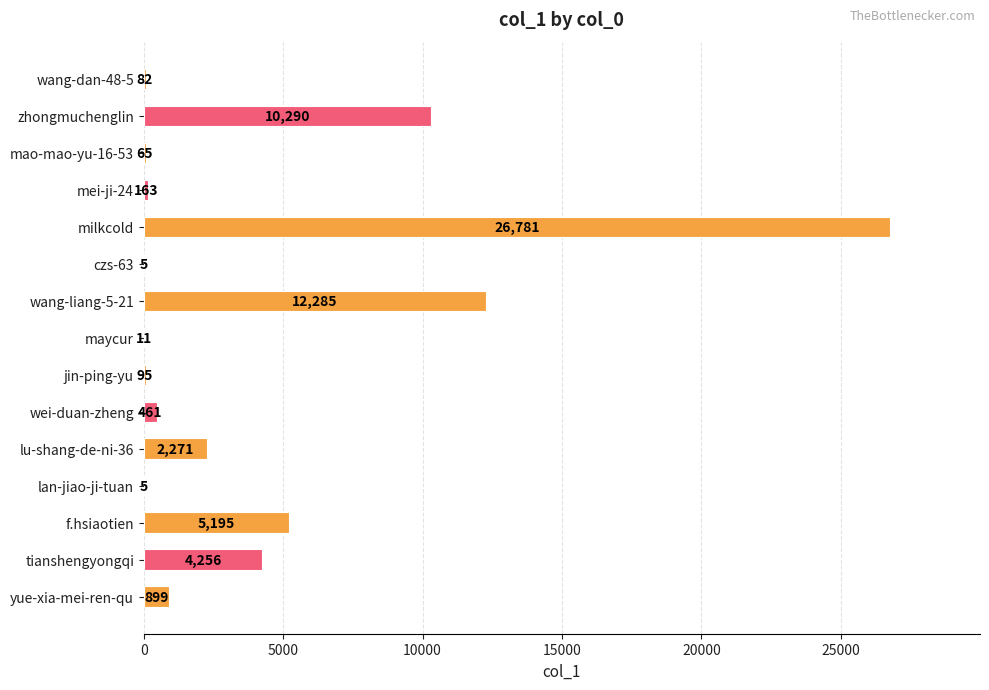

What is the ratio of the value at tianshengyongqi to the value at maycur?

386.9